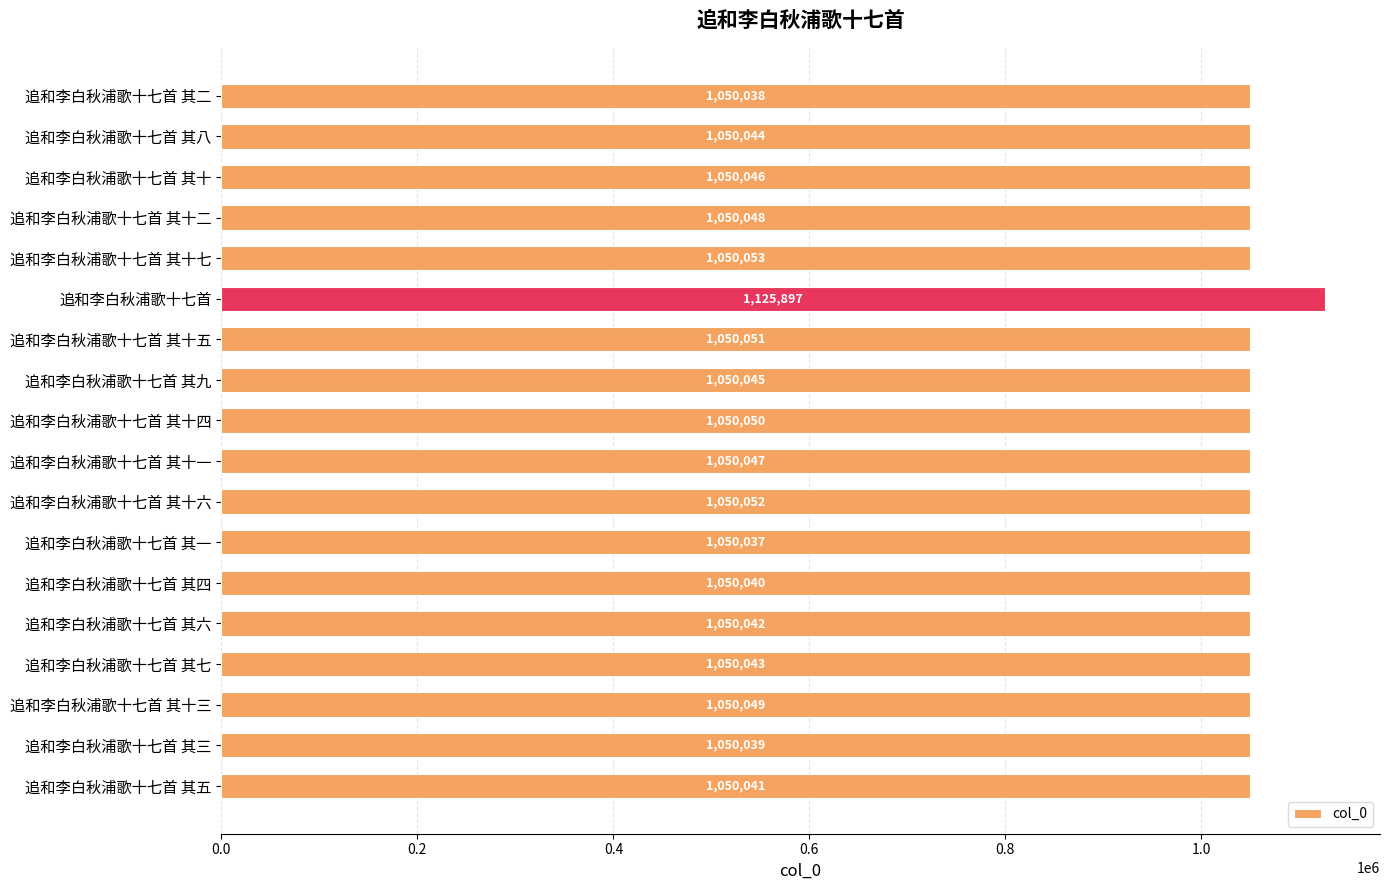

What position from the top is 追和李白秋浦歌十七首 其八?

2